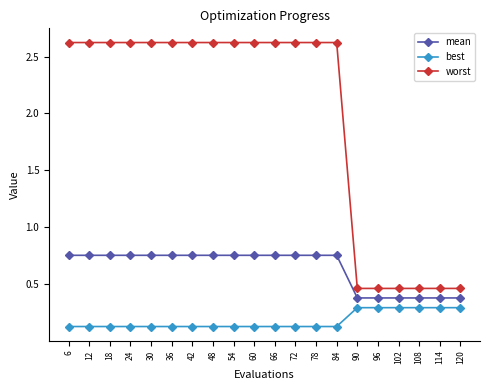

What is the difference between the second highest and minimum values in the worst series?

2.2